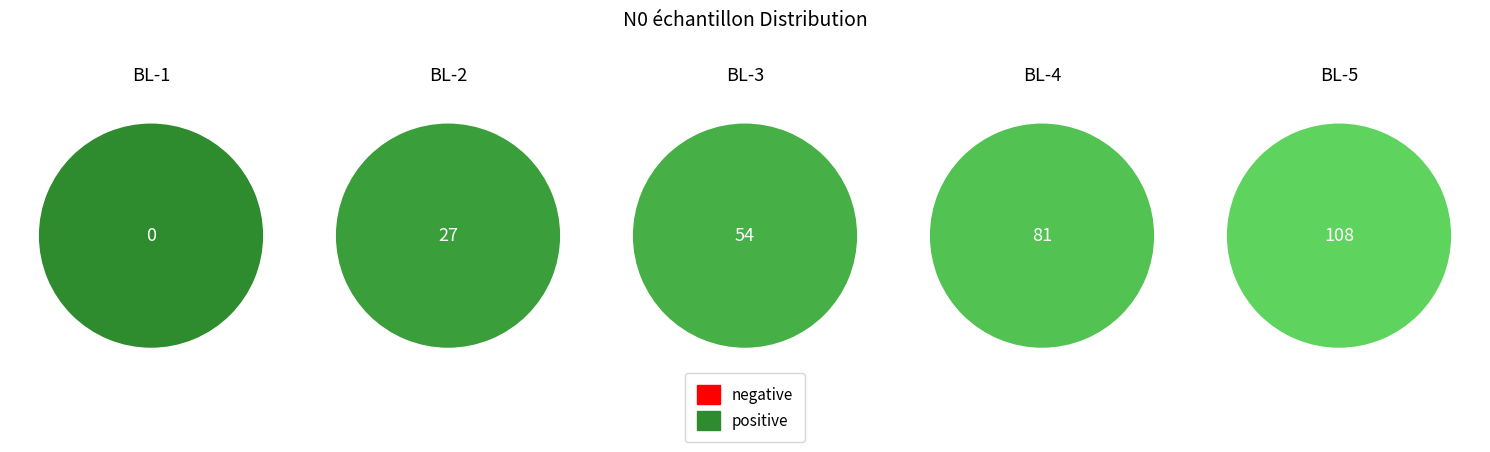

To the nearest percent, what percentage of the pie is BL-3?

20%